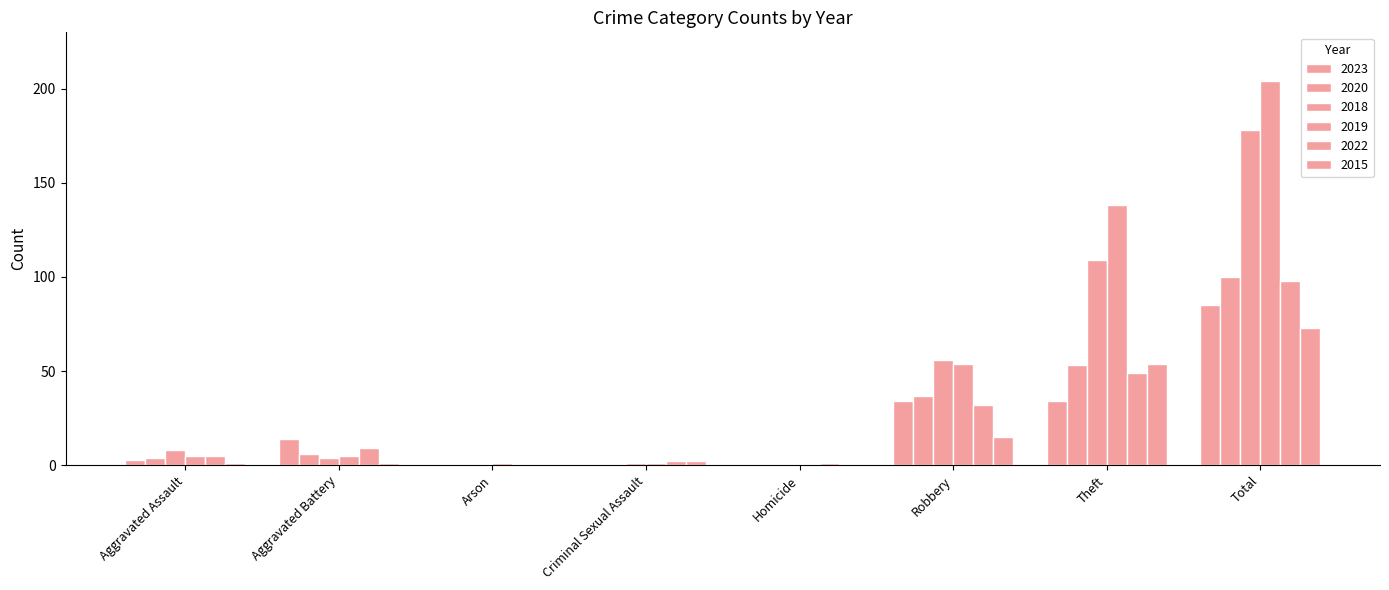

The 2023 series shows 5 at Aggravated Assault. True or false?

False